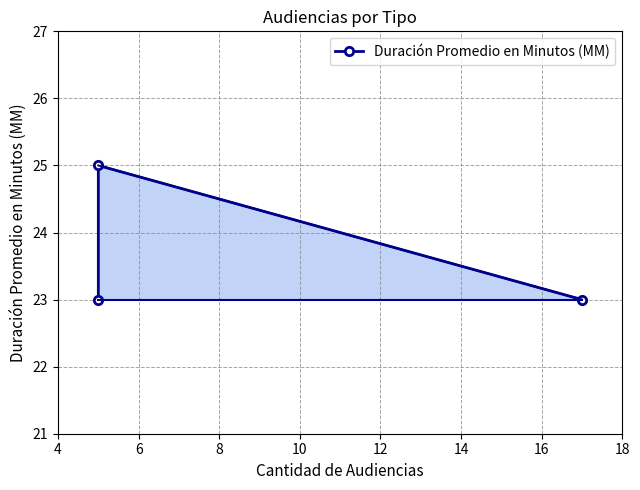

What is the difference between the maximum and minimum values?

2